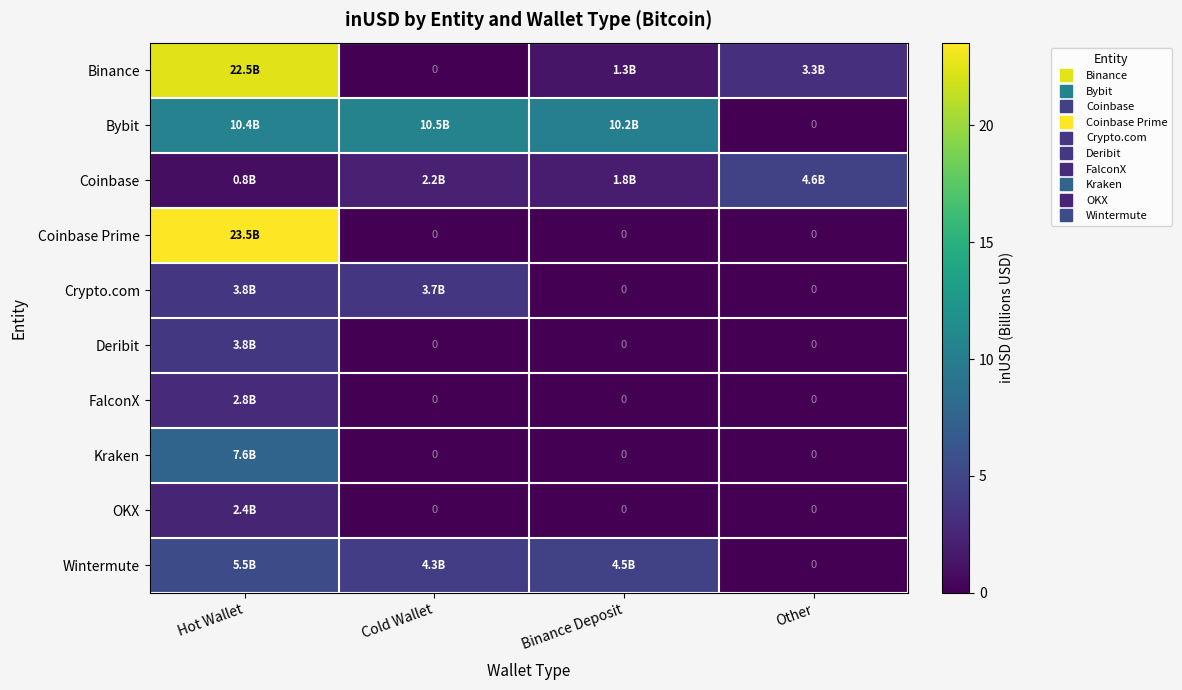

How many data points does each series have?

4